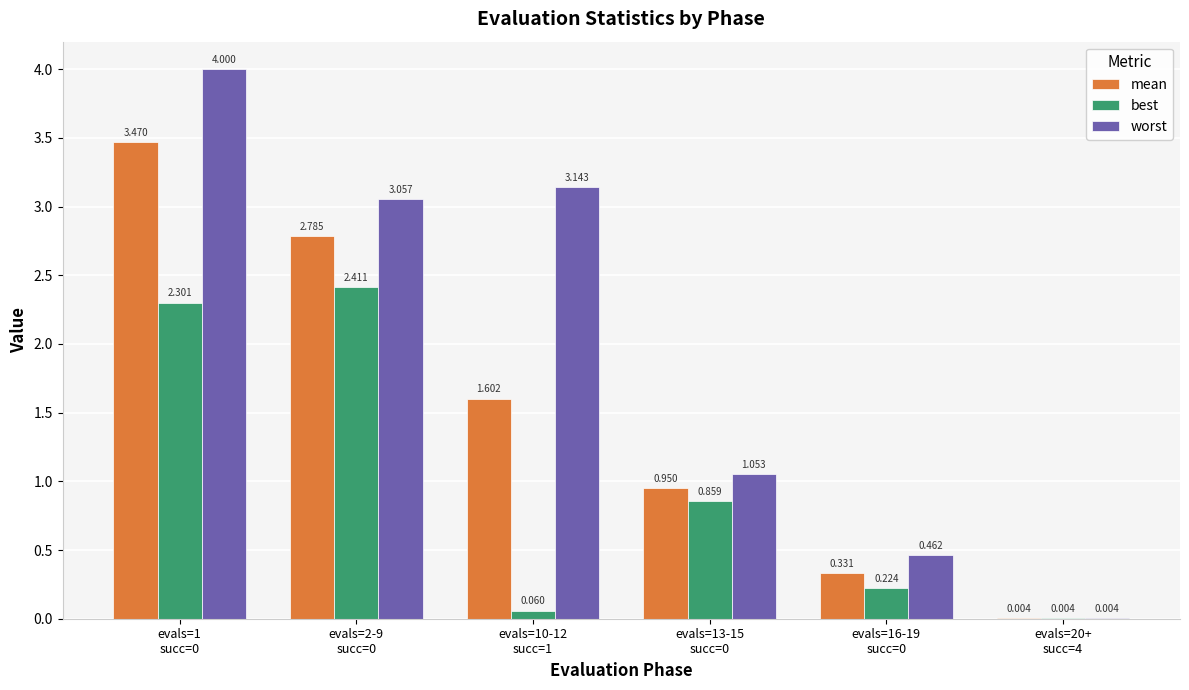

Are the bars grouped side by side (vs. stacked)?

Yes